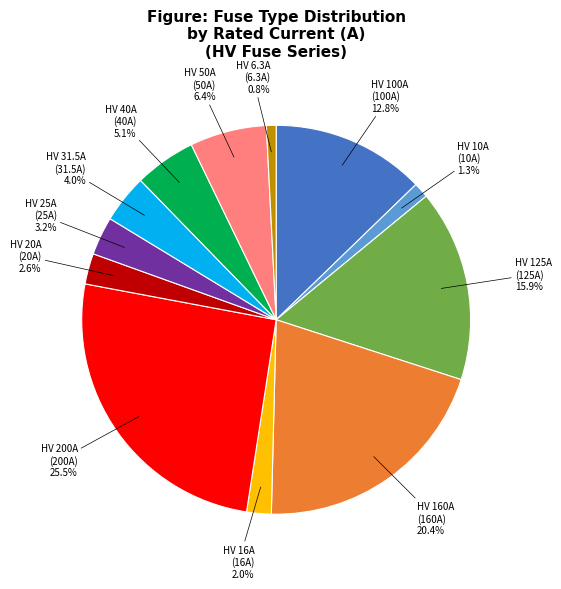

Do HV 160A and HV 20A together represent more than half of the pie?

No